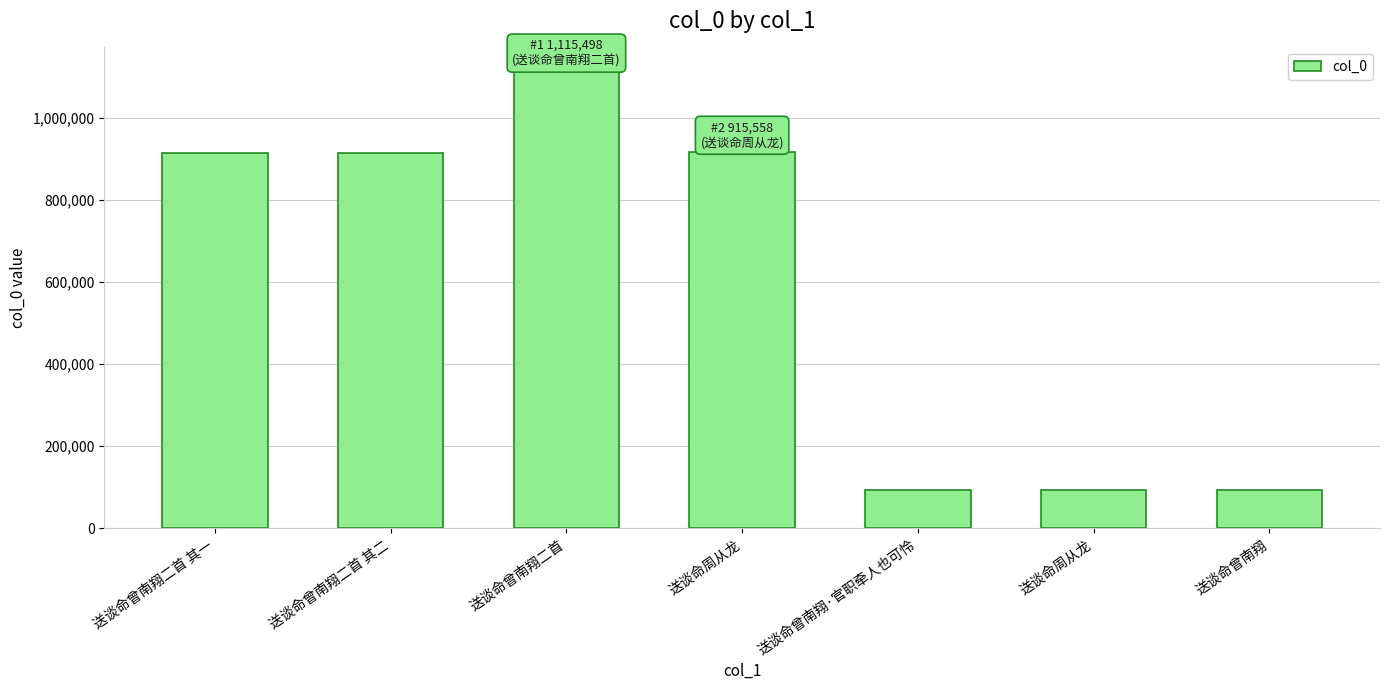

How many categories are shown in the chart?

7